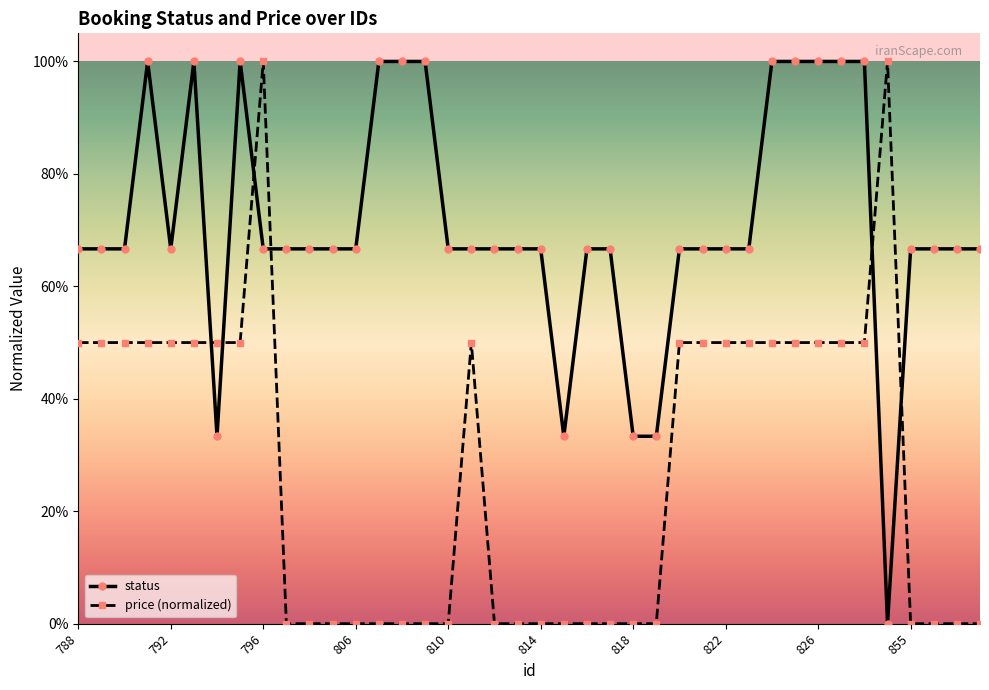

Reading left to right, transcribe all the data shown in this chart.

status: 788=0.7	789=0.7	790=0.7	791=1.0	792=0.7	793=1.0	794=0.3	795=1.0	796=0.7	803=0.7	804=0.7	805=0.7	806=0.7	807=1.0	808=1.0	809=1.0	810=0.7	811=0.7	812=0.7	813=0.7	814=0.7	815=0.3	816=0.7	817=0.7	818=0.3	819=0.3	820=0.7	821=0.7	822=0.7	823=0.7	824=1.0	825=1.0	826=1.0	827=1.0	828=1.0	829=0.0	855=0.7	856=0.7	857=0.7	858=0.7
price: 788=0.5	789=0.5	790=0.5	791=0.5	792=0.5	793=0.5	794=0.5	795=0.5	796=1.0	803=0.0	804=0.0	805=0.0	806=0.0	807=0.0	808=0.0	809=0.0	810=0.0	811=0.5	812=0.0	813=0.0	814=0.0	815=0.0	816=0.0	817=0.0	818=0.0	819=0.0	820=0.5	821=0.5	822=0.5	823=0.5	824=0.5	825=0.5	826=0.5	827=0.5	828=0.5	829=1.0	855=0.0	856=0.0	857=0.0	858=0.0